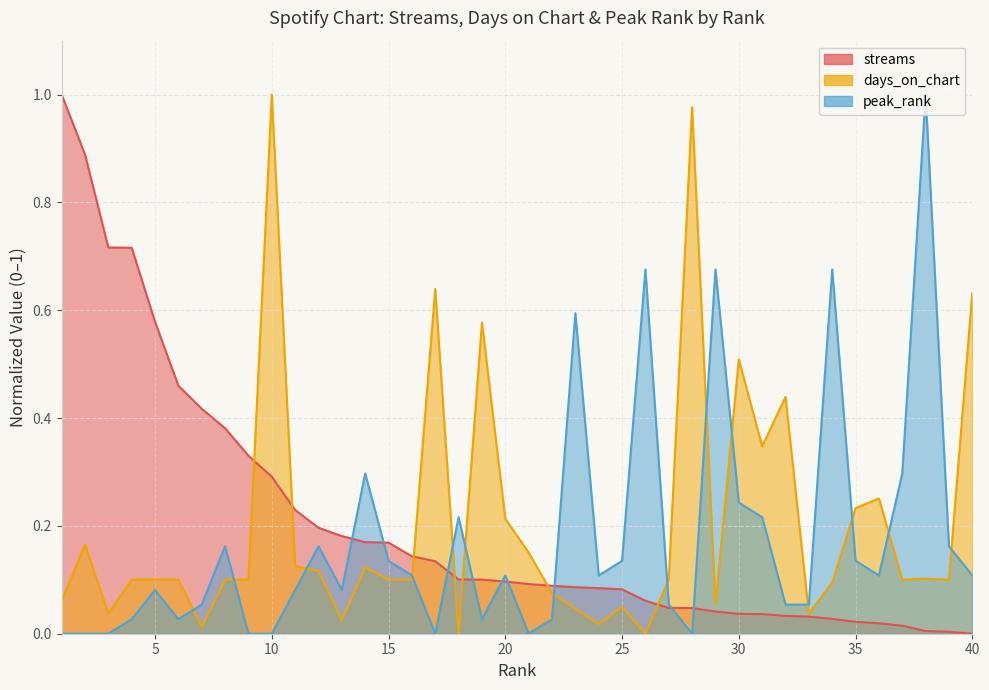

What is the average value of the peak_rank series?

0.2